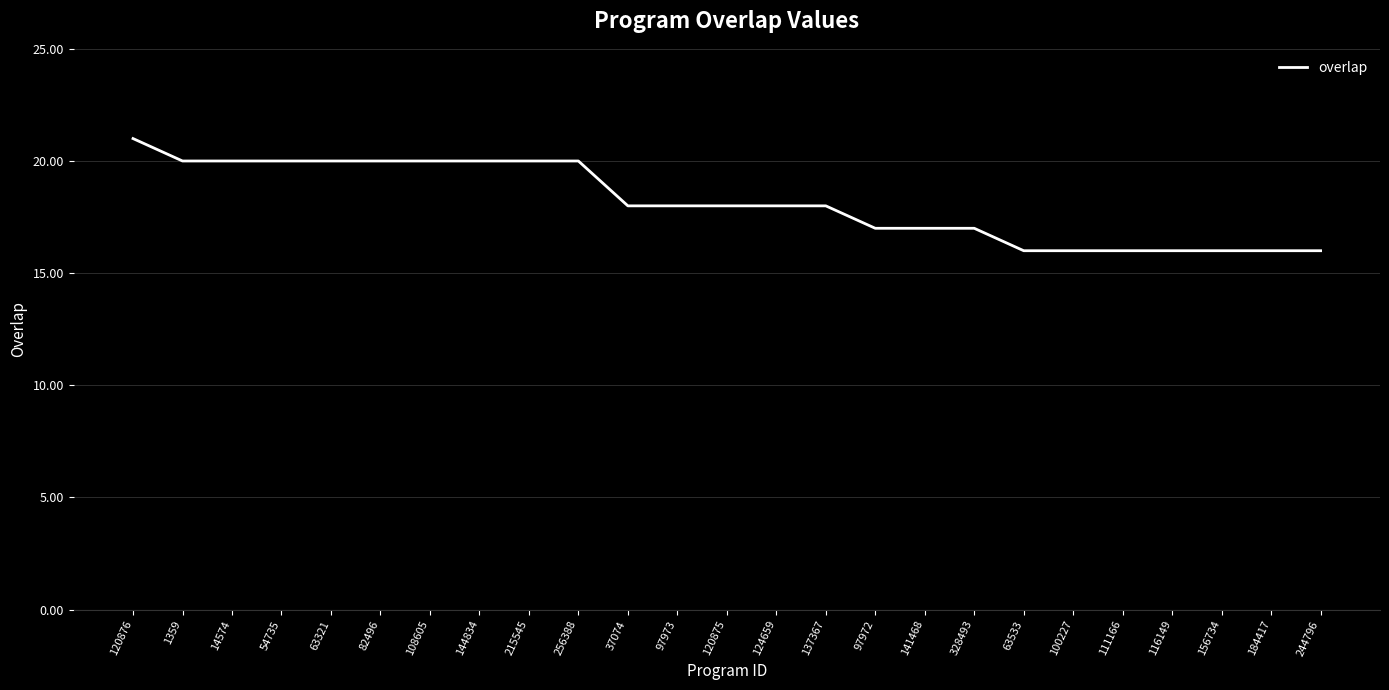

What is the smallest value displayed?

16